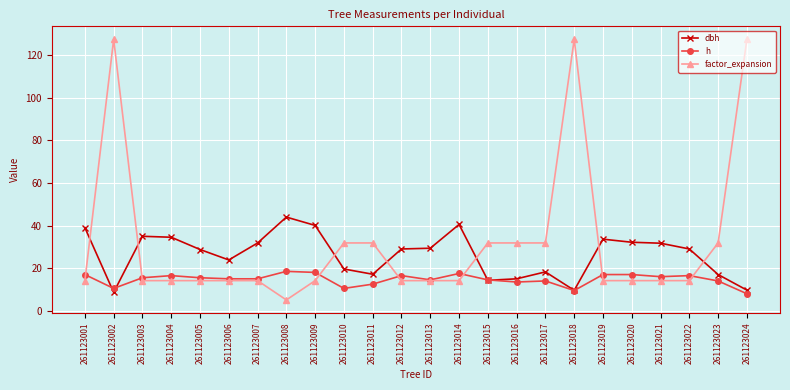

List the series in order of their overall mean, lowest first.

h, dbh, factor_expansion